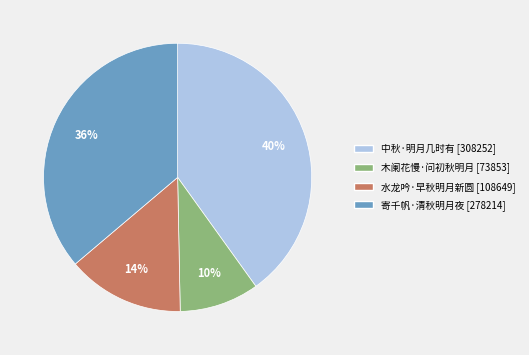

How many segments does this pie chart have?

4